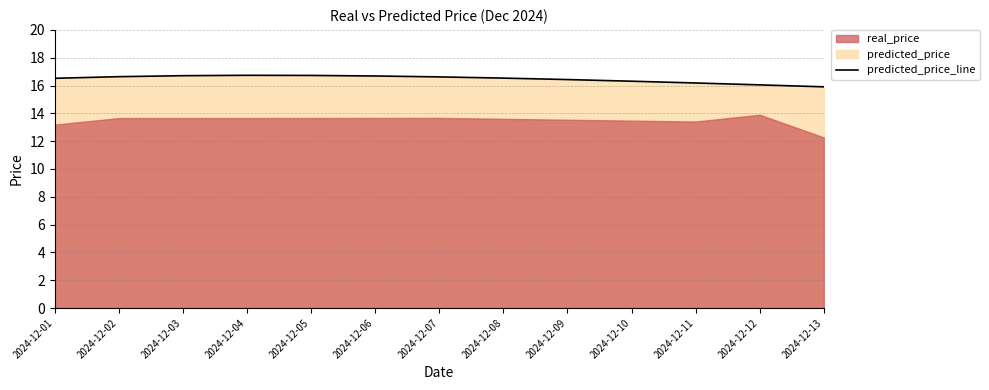

Which label corresponds to the largest value in the chart?

2024-12-04